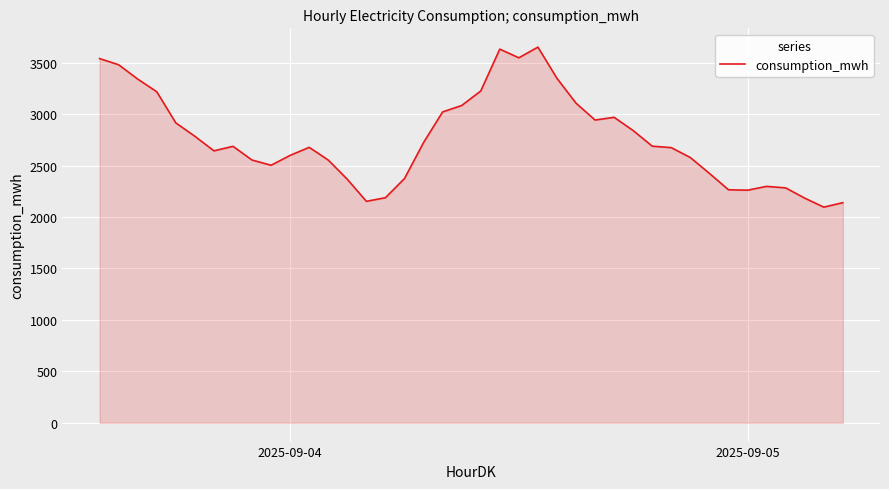

What is the difference between the maximum and minimum values?

1554.9